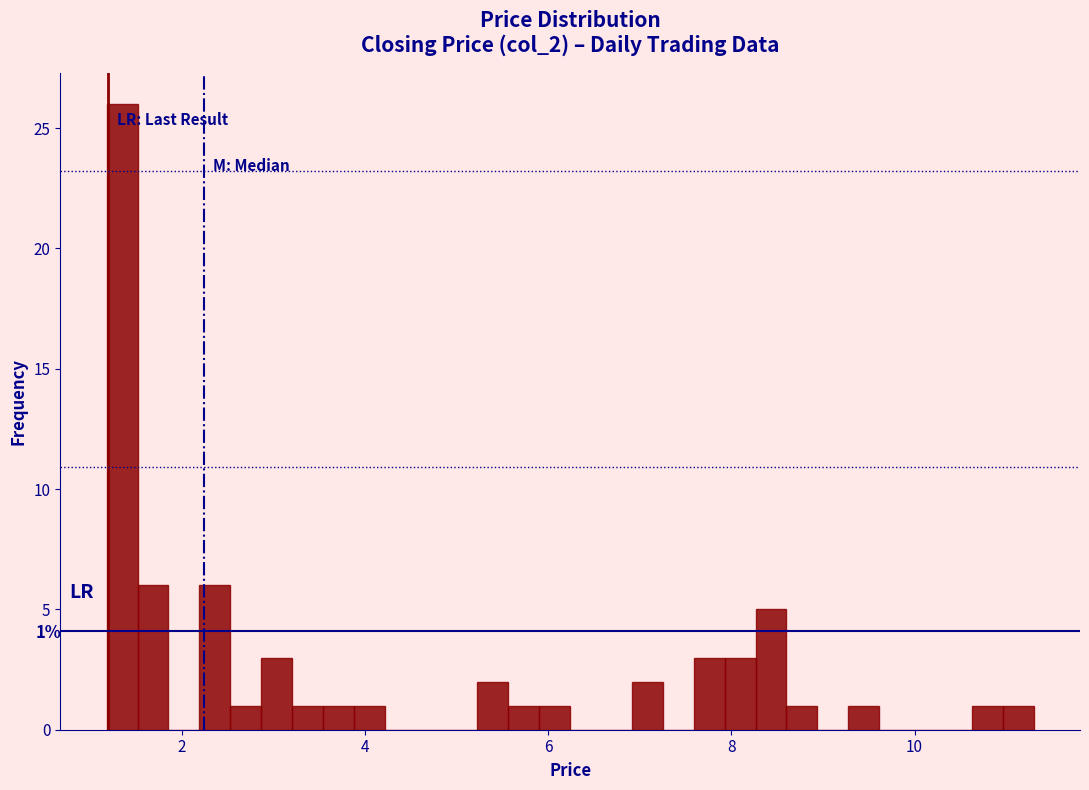

Around what value on the x-axis is the tallest bar? Give the approximate position of its centre, as read against the axis.

1.4